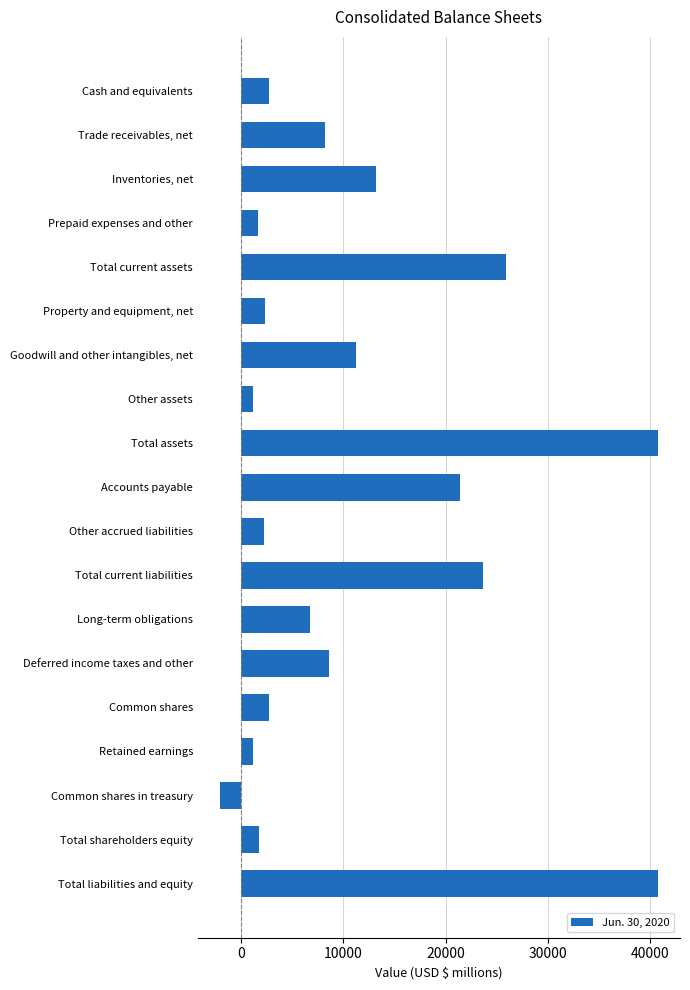

What is the label of the 15th bar from the top?

Common shares